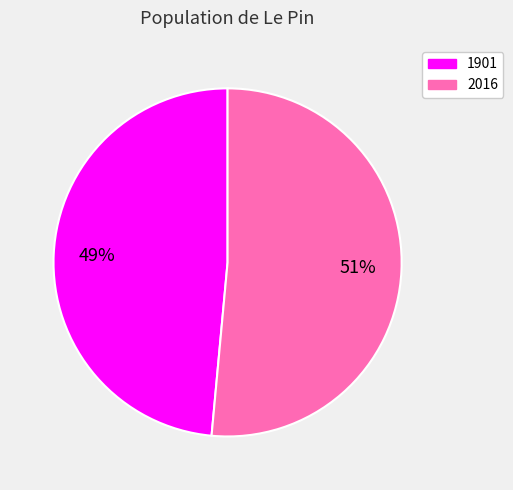

Combined, do 1901 and 2016 account for over 50%?

Yes